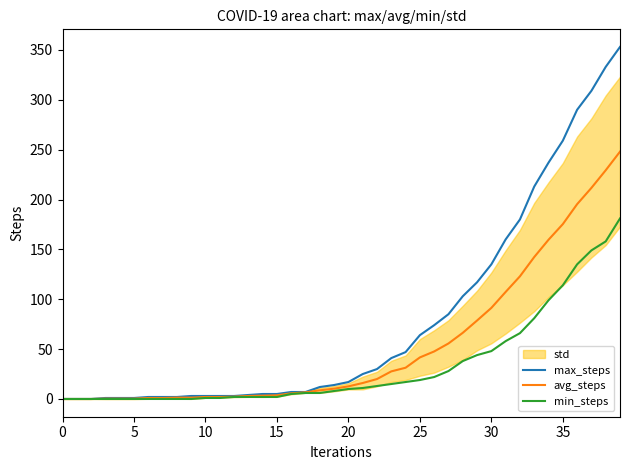

Is this an area chart (filled region under the line)?

No